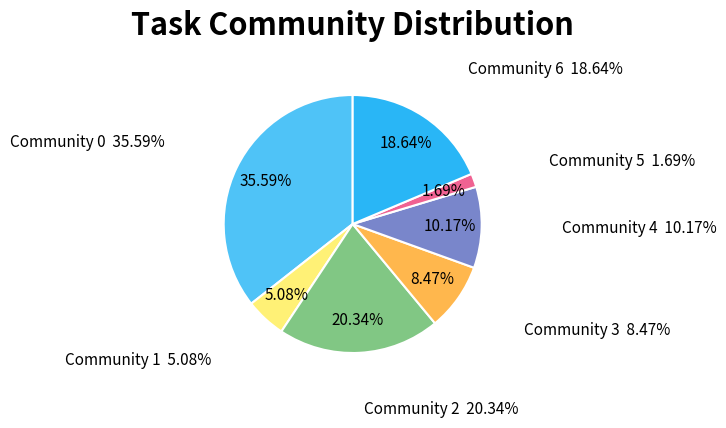

What is the total percentage of Community 0 and Community 1?

40.7%